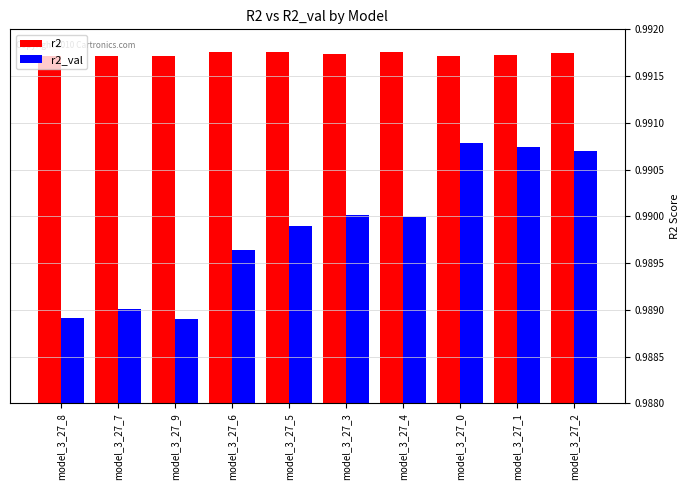

Rank the series at model_3_27_3 from highest to lowest value.

r2, r2_val